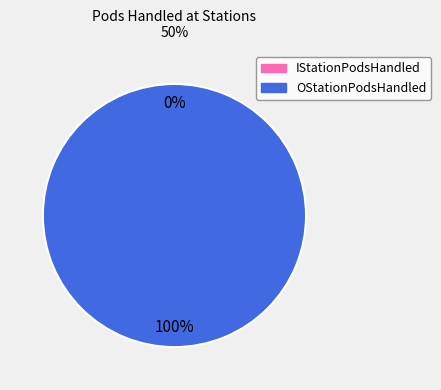

How many slices are in this pie chart?

2